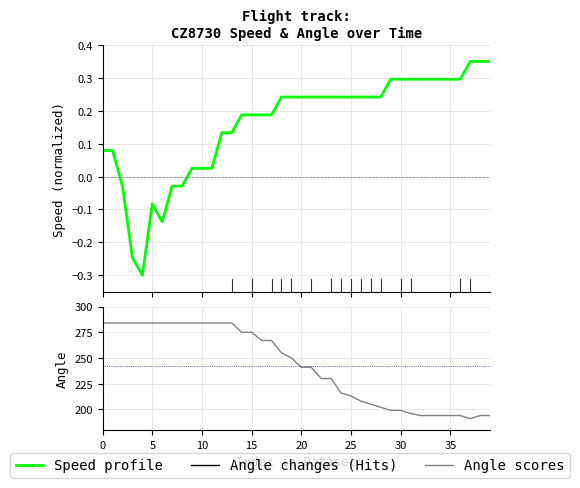

What is the difference between the maximum and minimum values in the Angle (PreRanked) series?

93.0